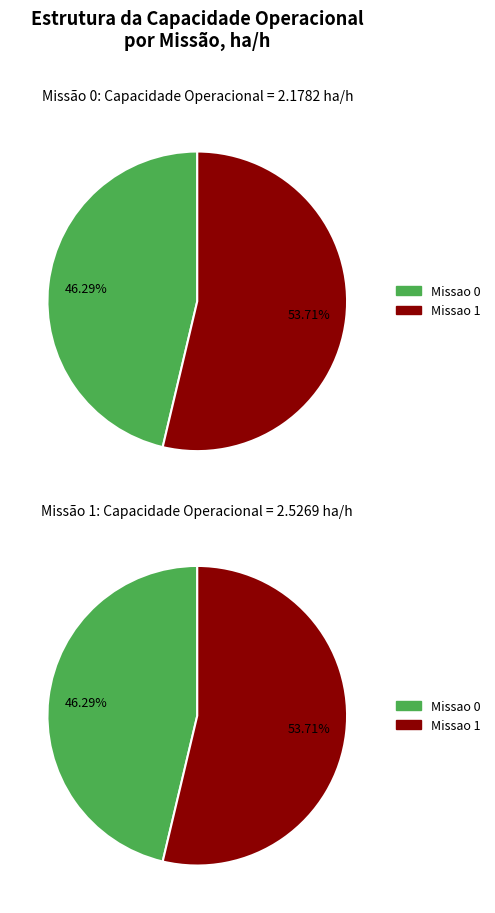

Combined, do Missao 0 and Missao 1 account for over 50%?

Yes